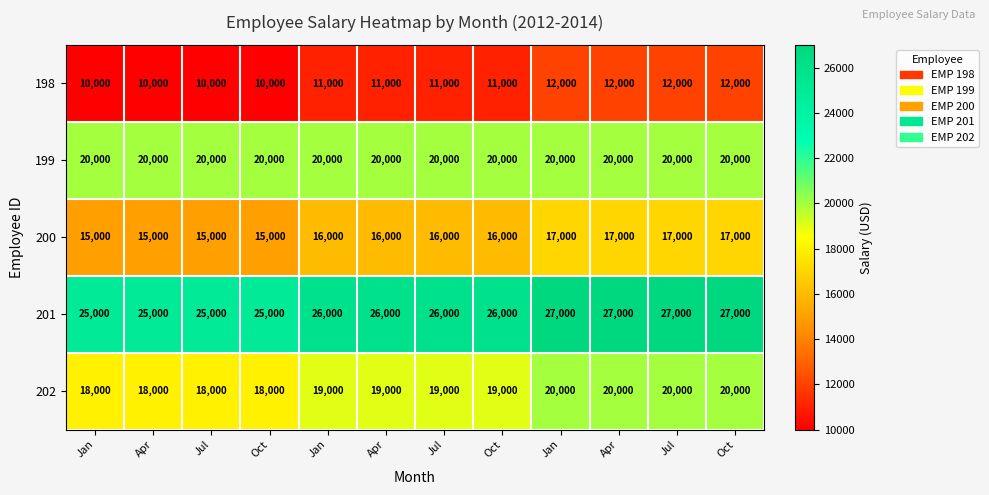

Count the number of categories in the chart.

12